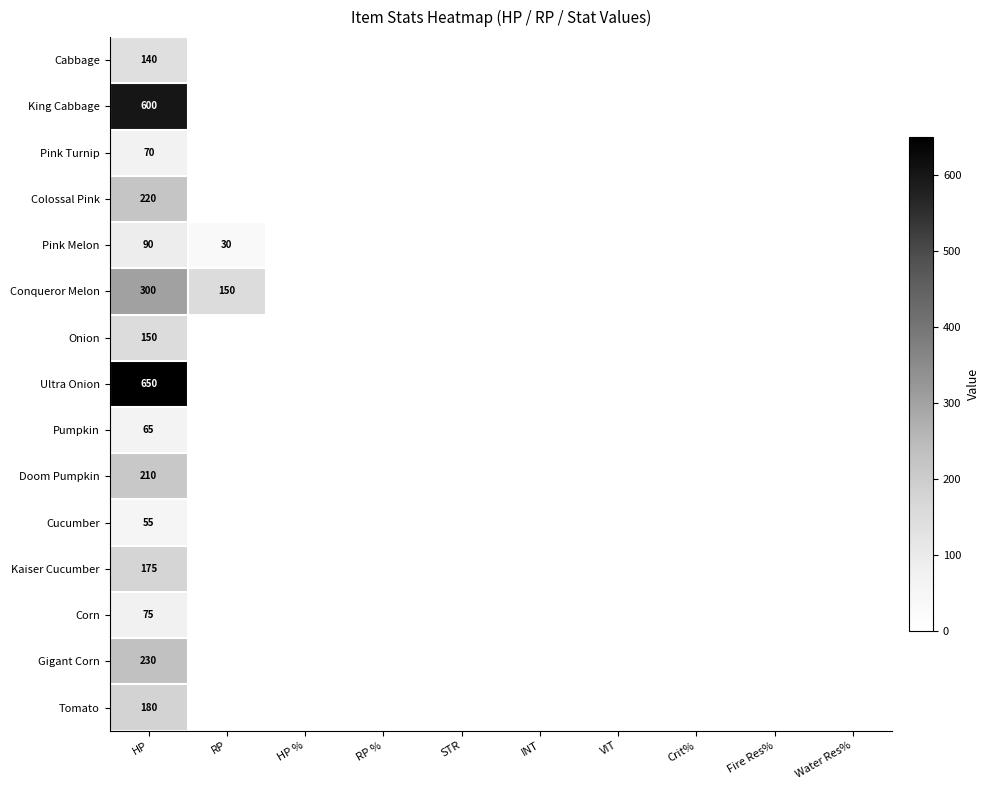

True or false: Tomato has a value of 180 at HP.

True